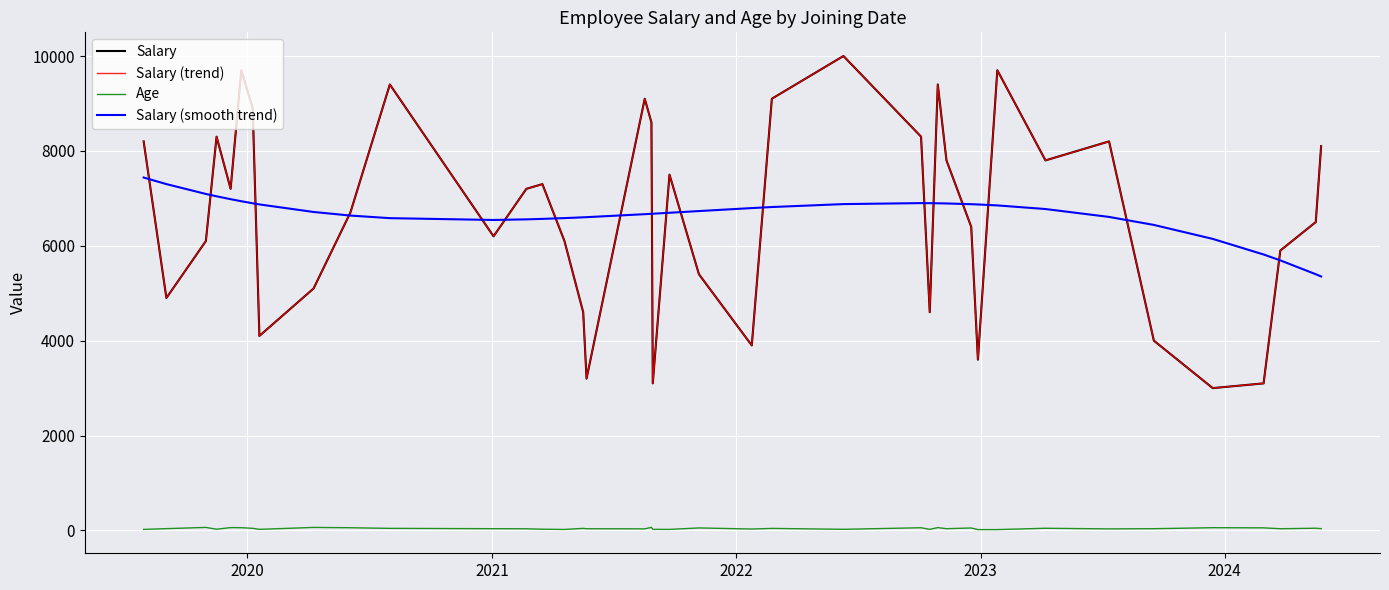

What is the smallest value displayed?

18.0